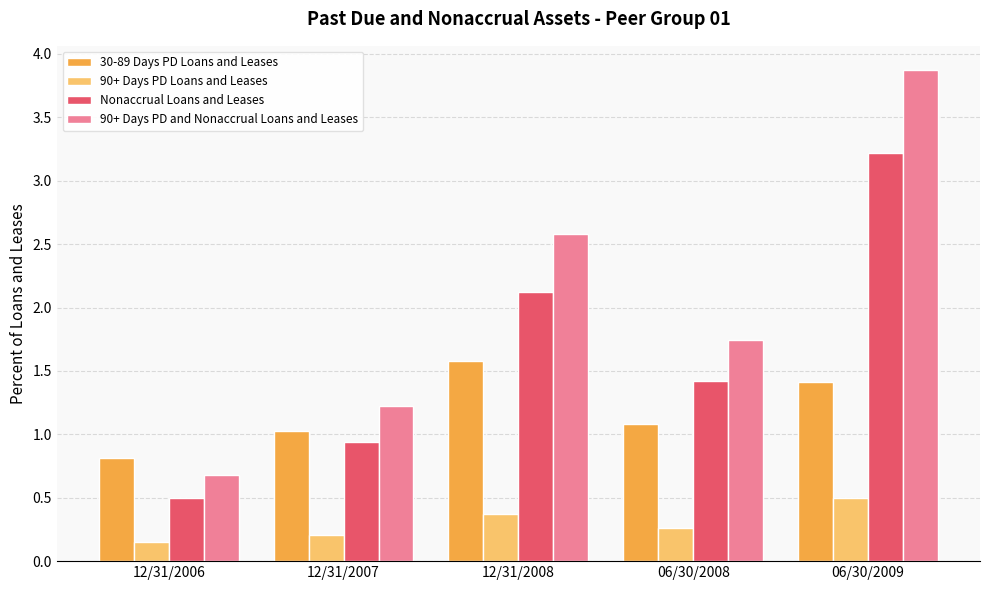

What is the difference between the highest and lowest values at 12/31/2007?

1.0